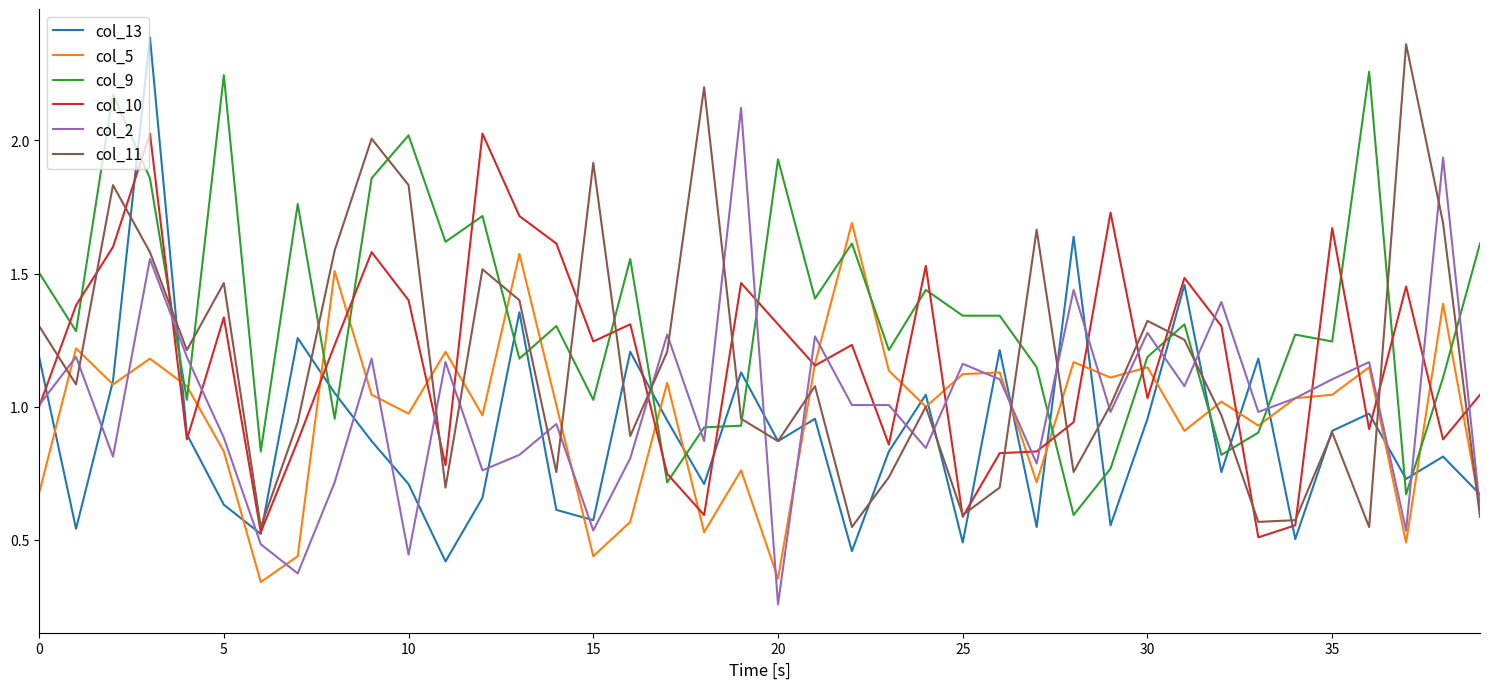

Which series has the largest range (max minus min)?

col_13